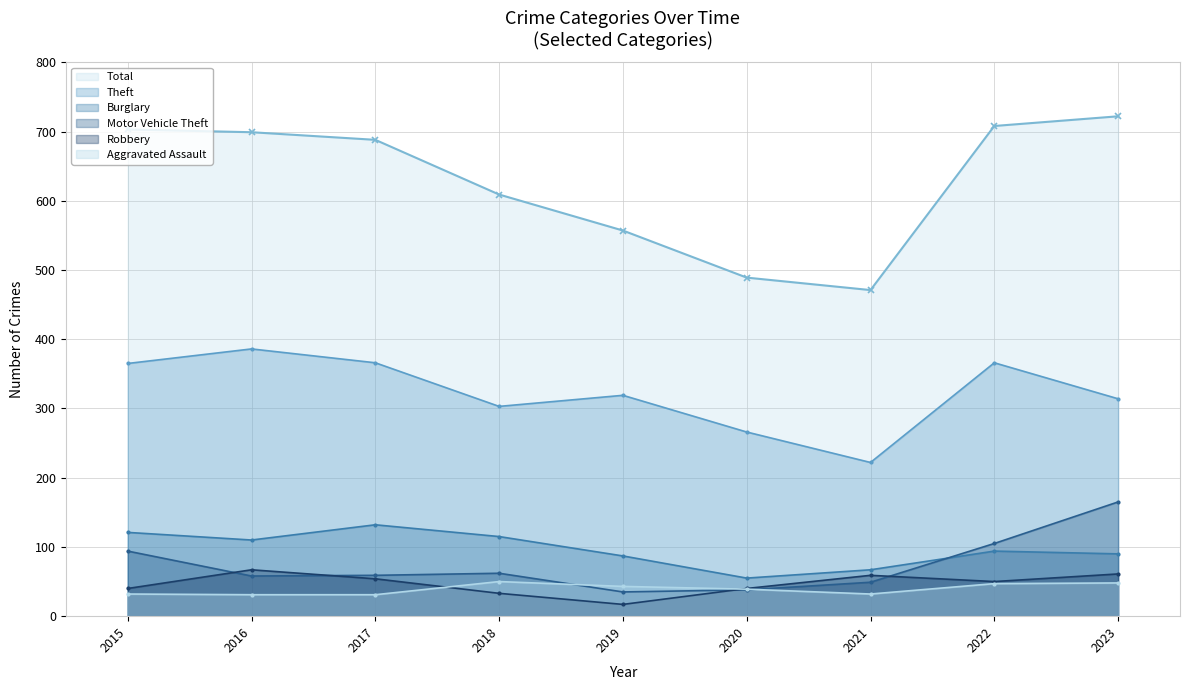

True or false: Total has more than 2 points higher than both neighbors.

False